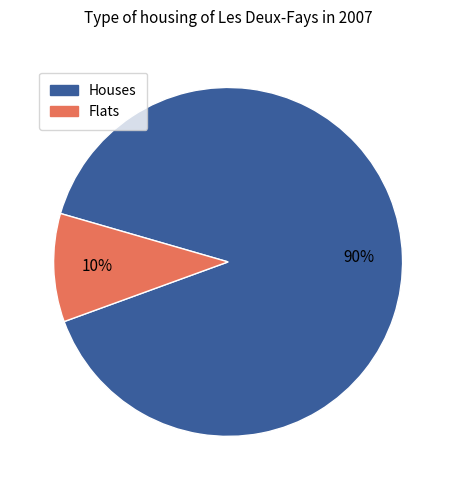

To the nearest percent, what is the average slice percentage?

50%